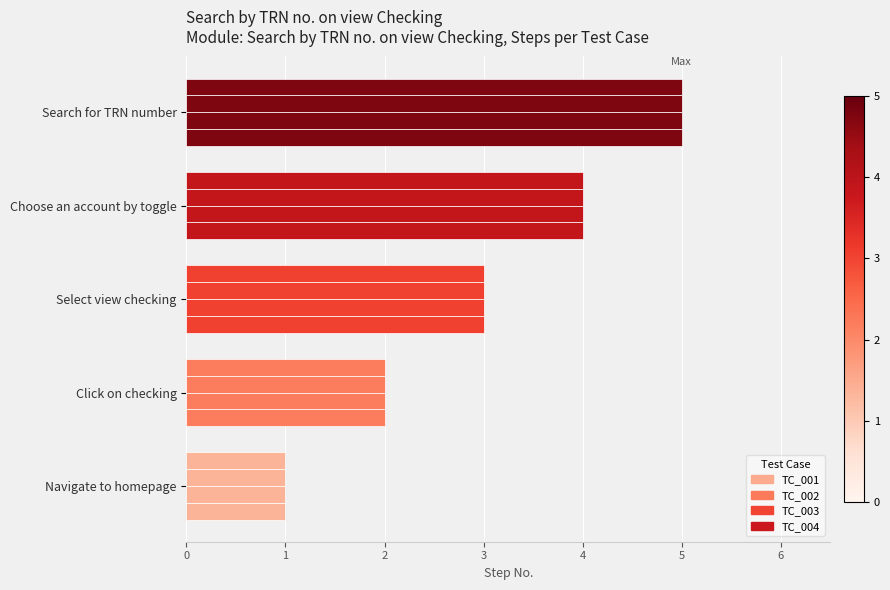

What is the value of the TC_002 bar at the 3rd from the left?

3